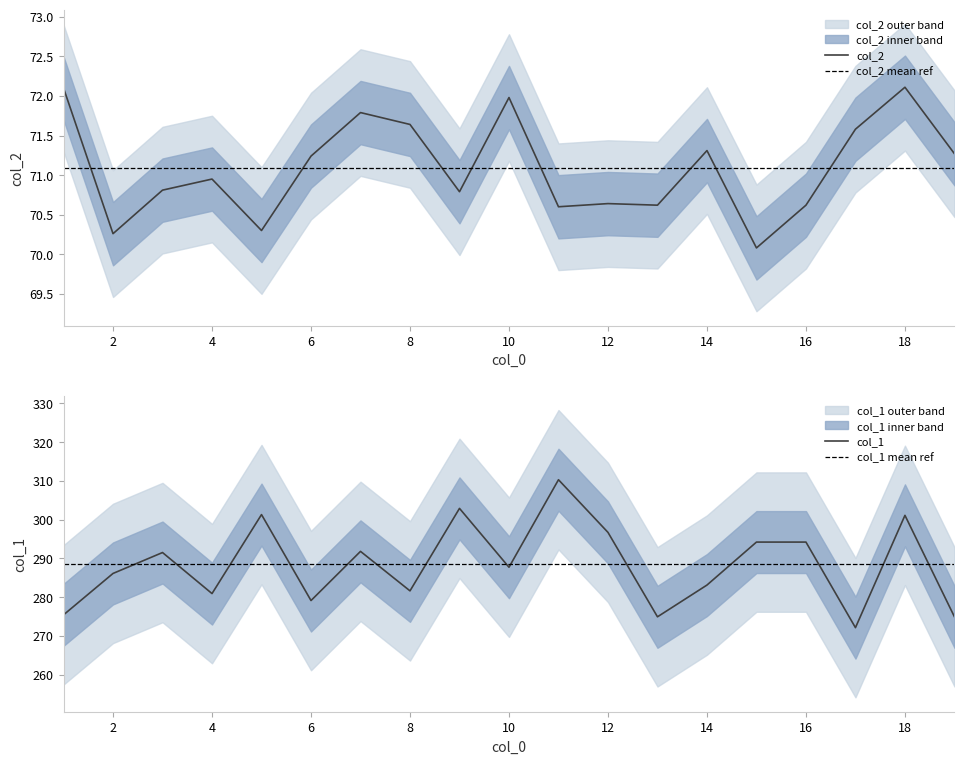

What is the average value of the col_2 series?

71.1